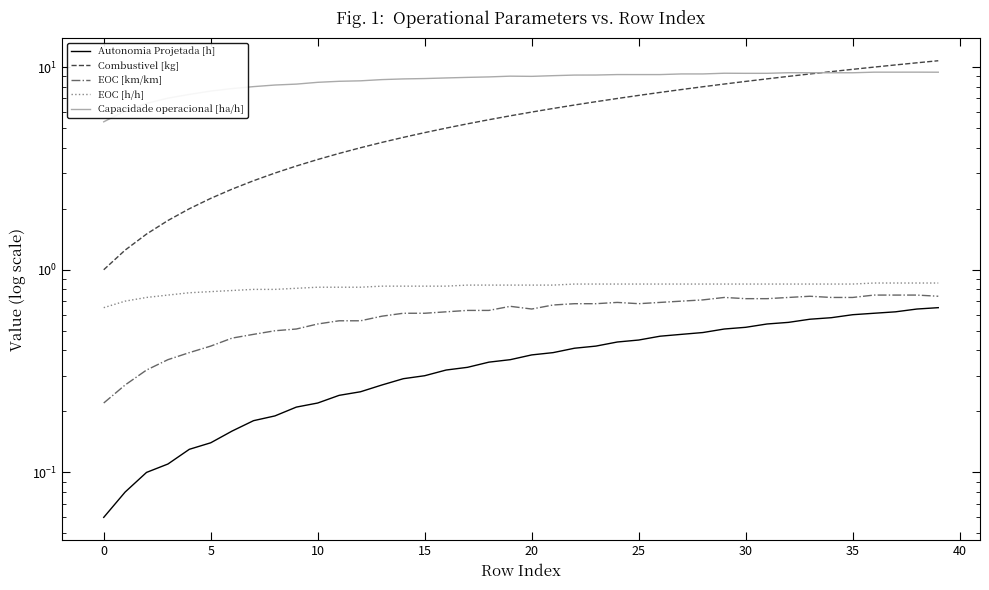

True or false: Autonomia Projetada [h] has a value of 0.5 at 29.

True